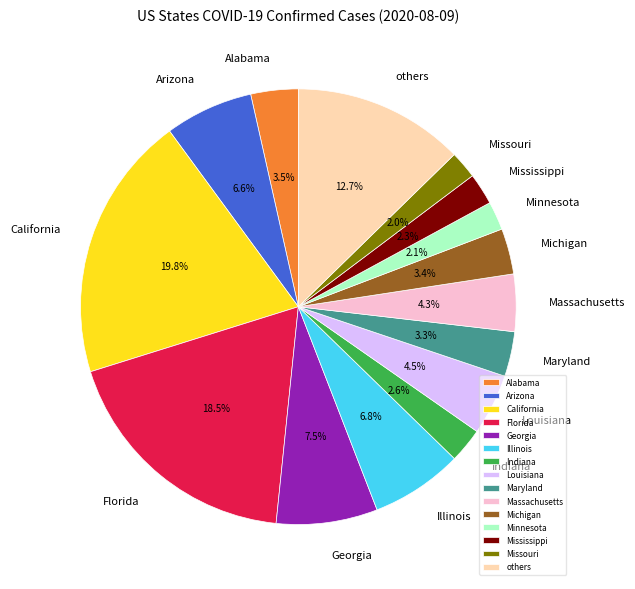

What percentage is the Illinois slice, to the nearest percent?

7%